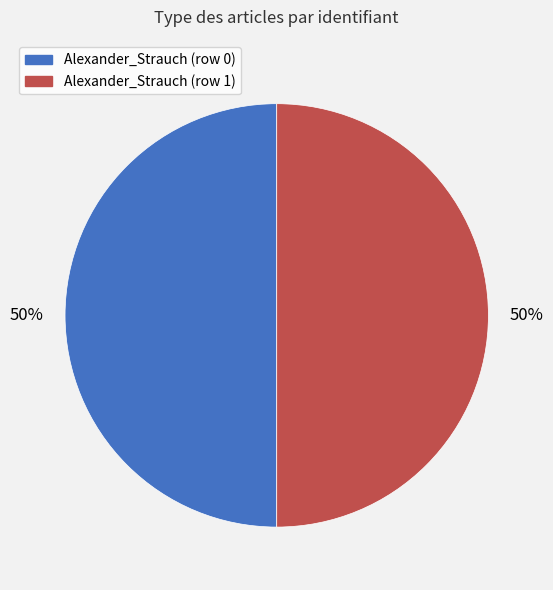

Combined, do Alexander_Strauch (row 1) and Alexander_Strauch (row 0) account for over 50%?

Yes